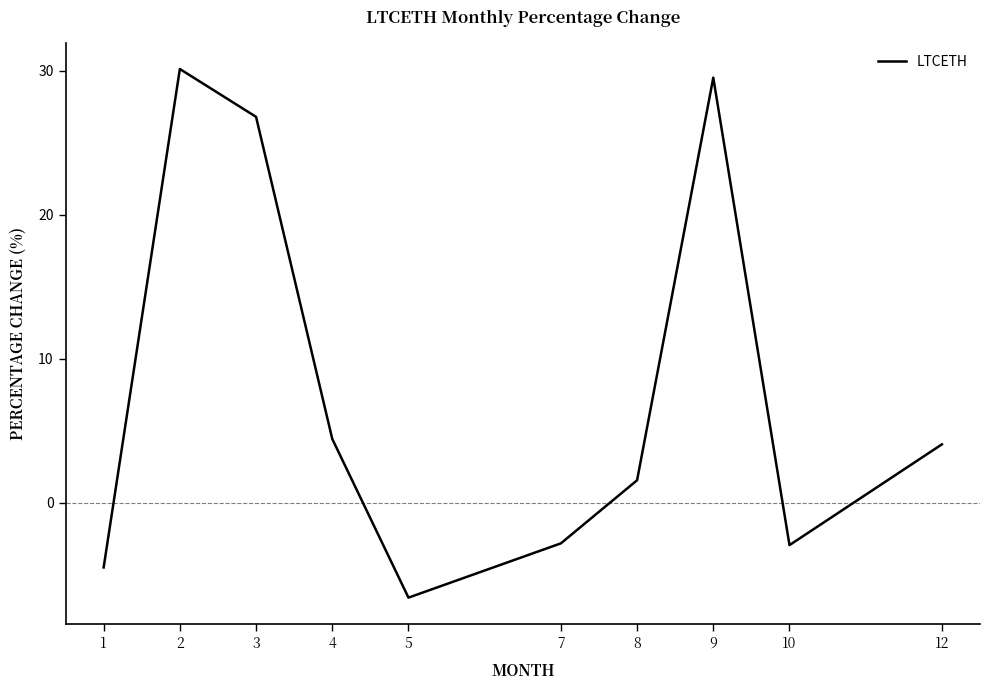

At which label is the value closest to 11?

4